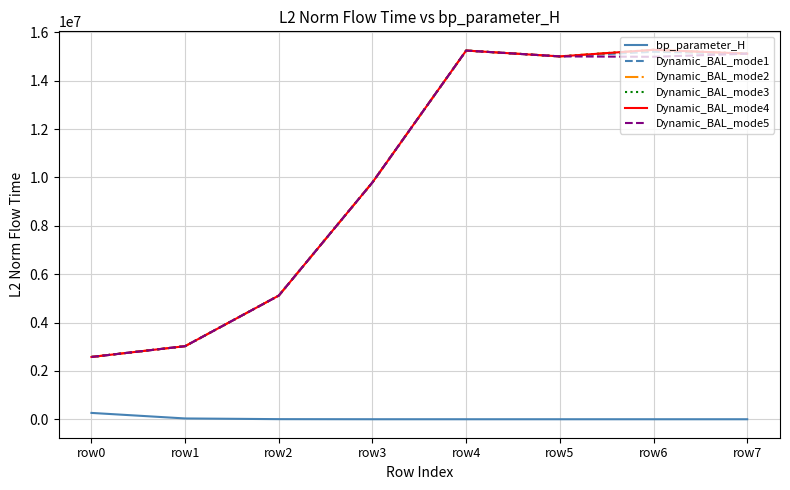

Which has a higher value, row2 or row6?

row2